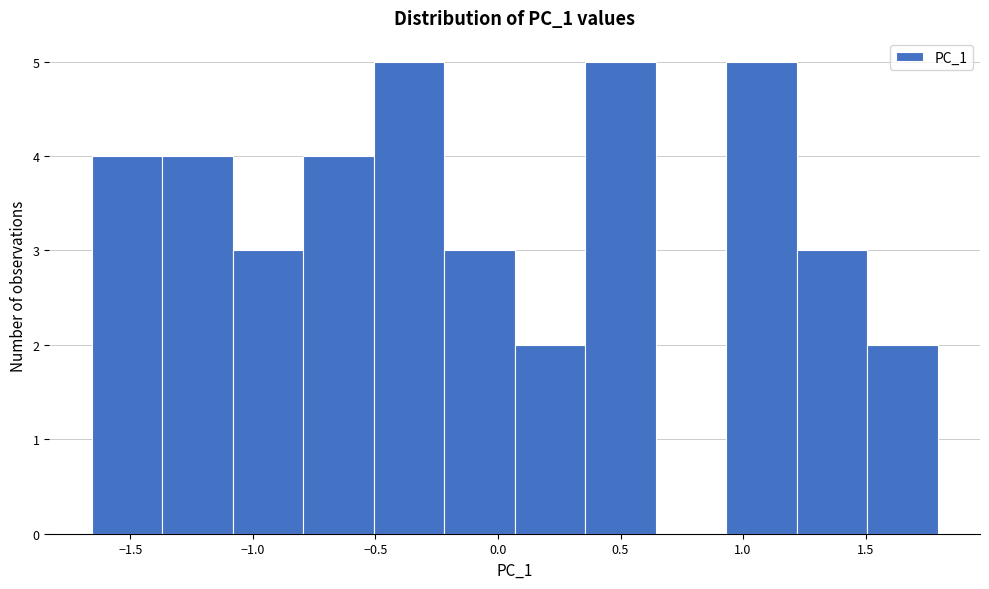

How tall is the bar that spans -0.50 to -0.20 on the x-axis? Neither the bar edges nor the heights are printed on the chart, so give them approximately, as read against the axes.

5